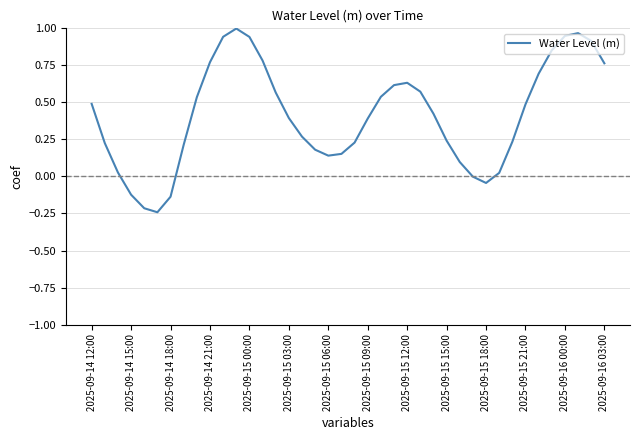

Is this an area chart (filled region under the line)?

No